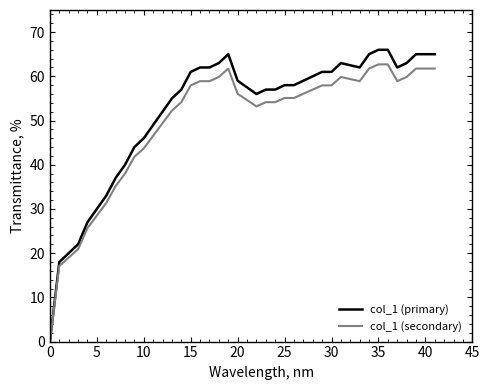

What is the maximum value for col_1 (secondary)?

62.7